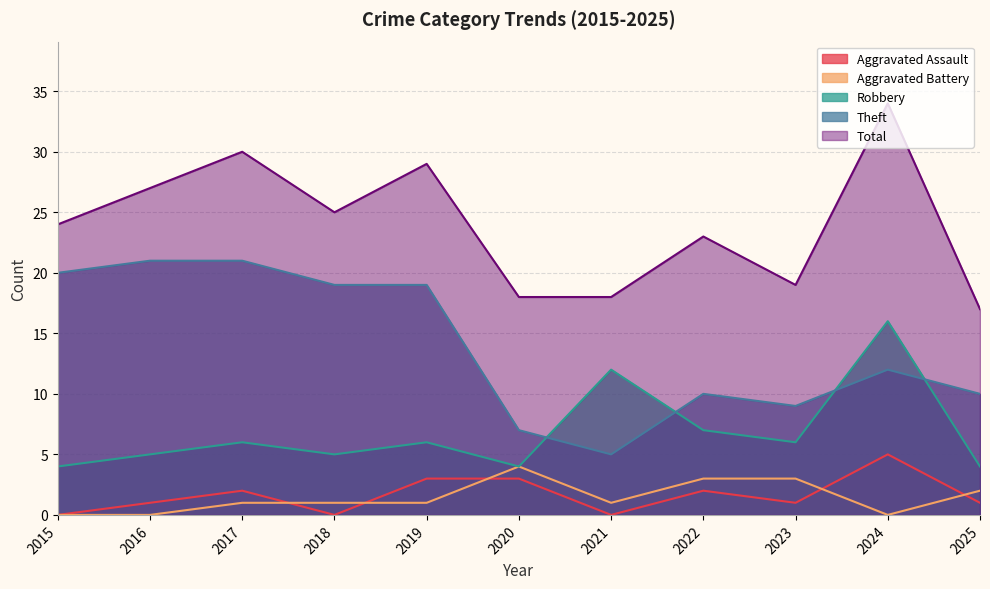

At which category is the sum across all series the highest?

2024